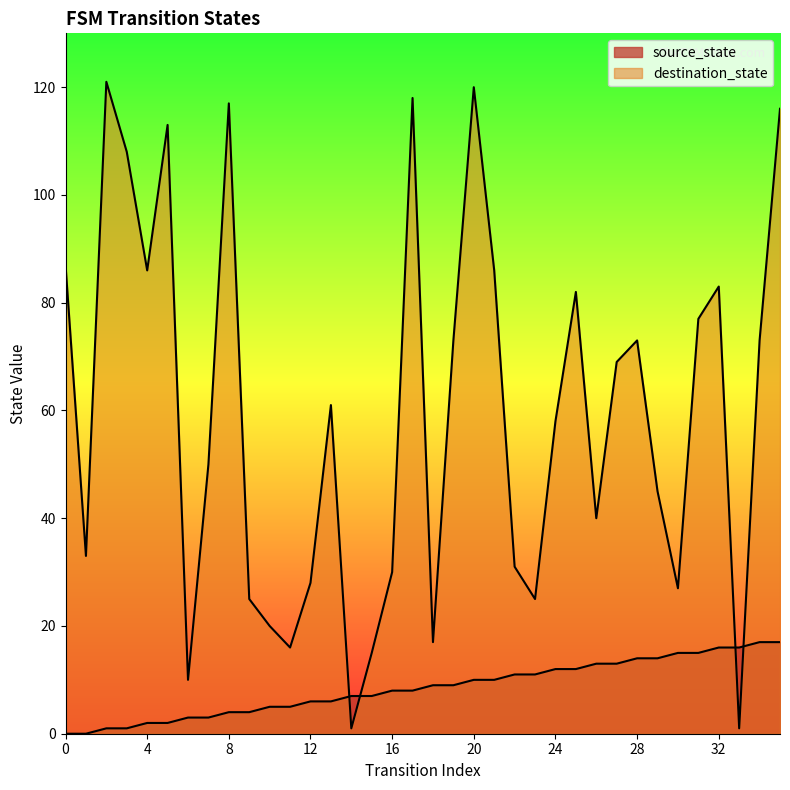

How many lines are shown in the chart?

2